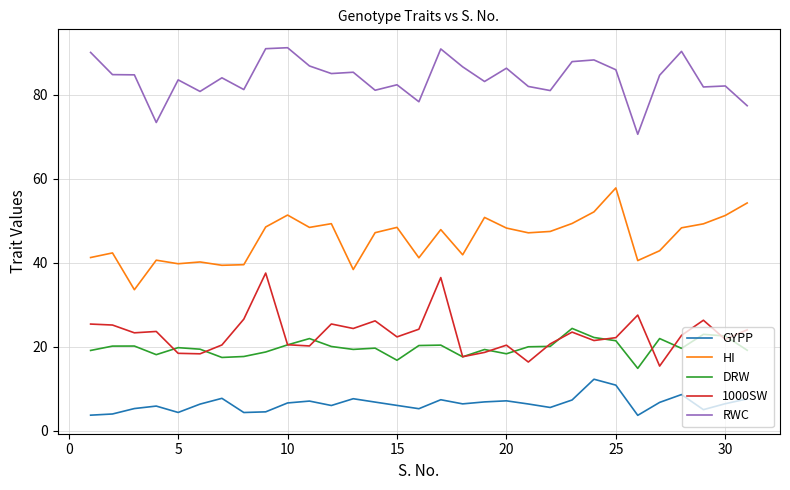

Which series has the widest spread of values?

HI